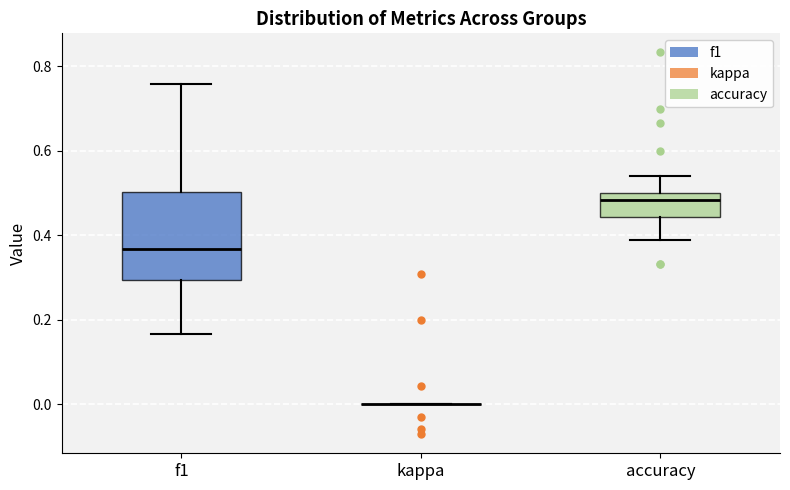

Reading left to right, read every box against the y-axis: the position of its median line, the range the box covers, and the ends of its whiskers. The values are not printed on the chart, so give them approximately, as read against the axis.

f1: median 0.36, box 0.30 to 0.50, whiskers 0.16 to 0.76
kappa: box collapsed to a line at 0.00, whiskers 0.00 to 0.00
accuracy: median 0.48, box 0.44 to 0.50, whiskers 0.38 to 0.54